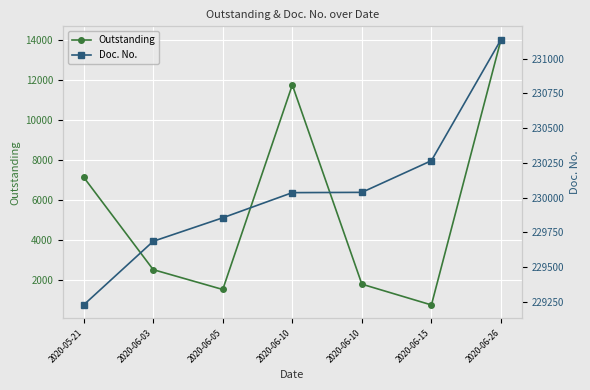

Count the number of data series in this chart.

2